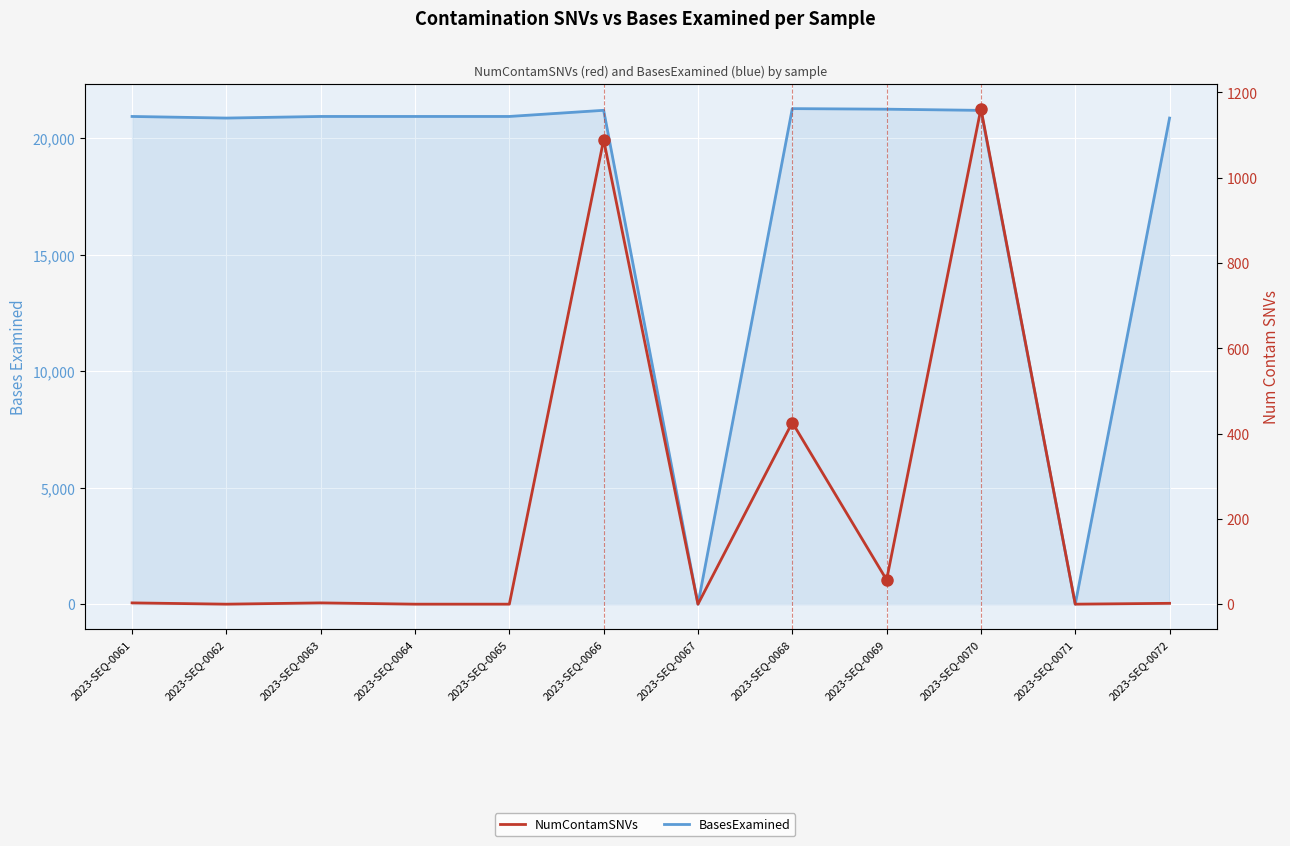

True or false: NumContamSNVs and BasesExamined cross at least once.

False